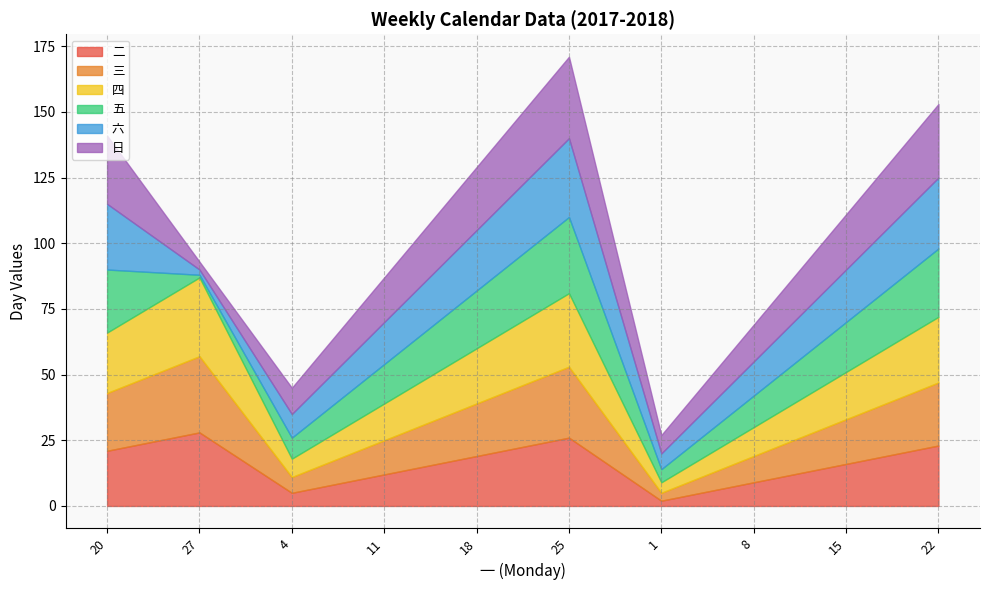

Does the chart have visible grid lines?

Yes